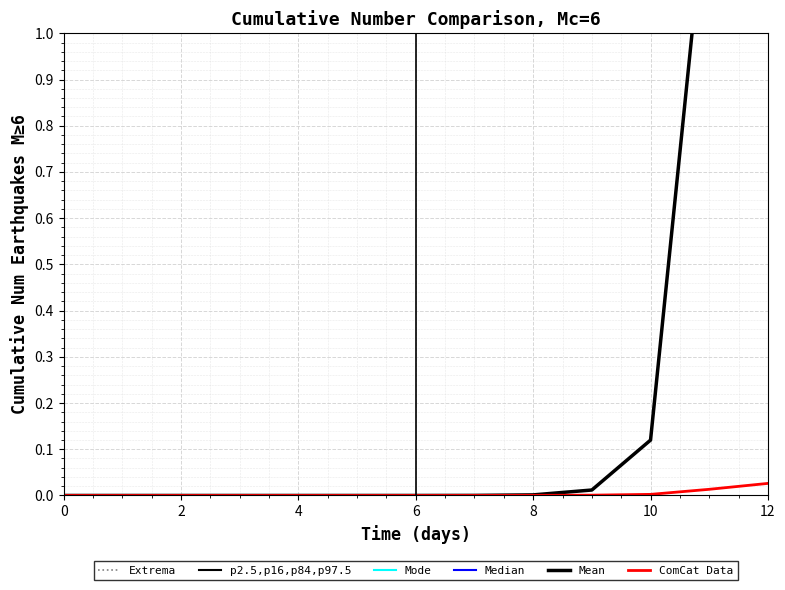

What is the label of the 11th point from the left?

10